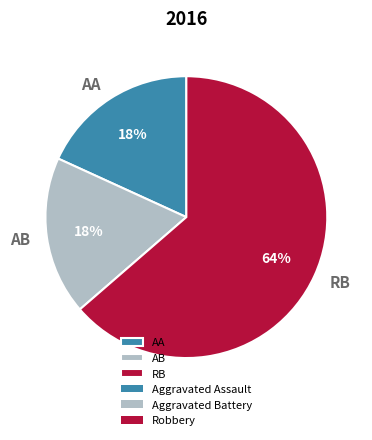

Combined, do AA and RB account for over 50%?

Yes